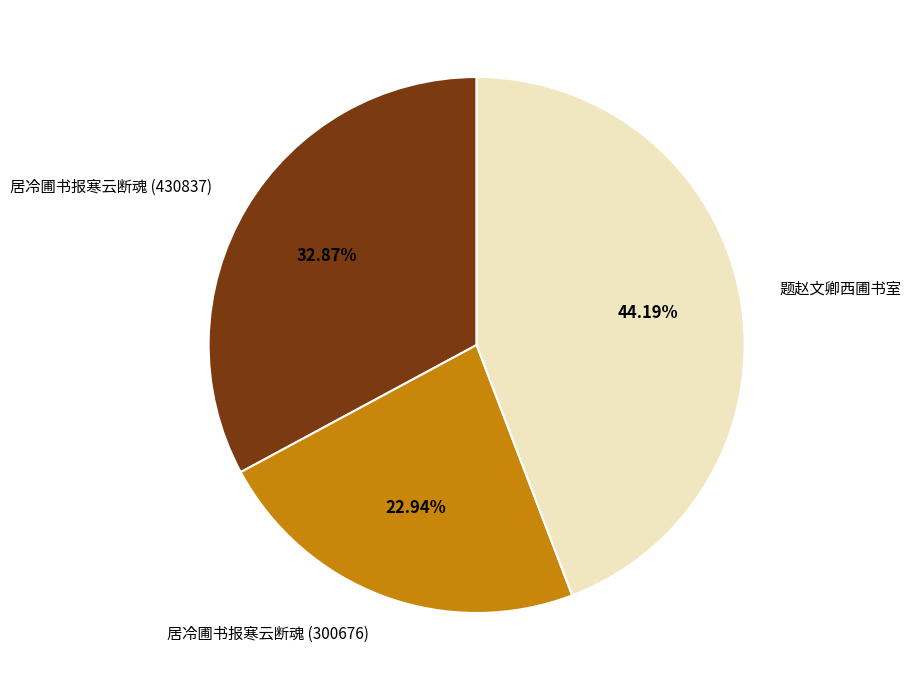

What percentage is NOT represented by 题赵文卿西圃书室?

55.8%